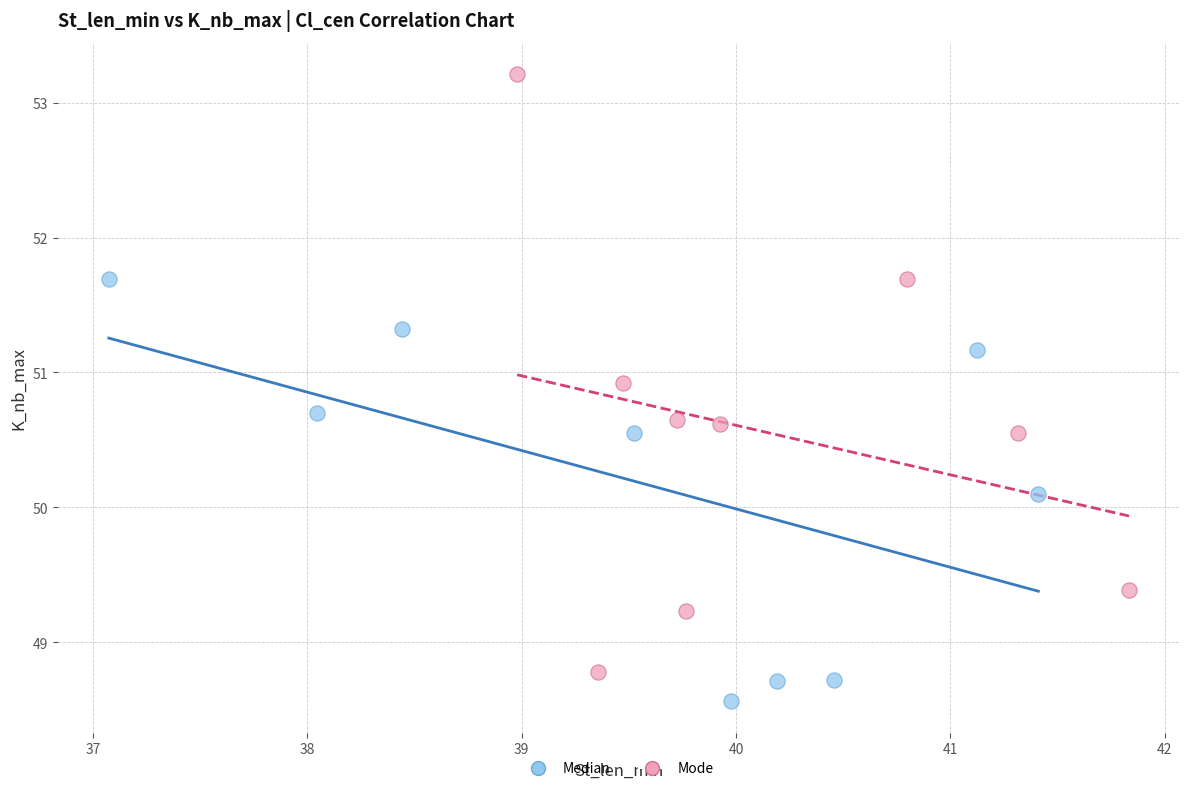

What are all the series names shown in the legend?

Median, Mode